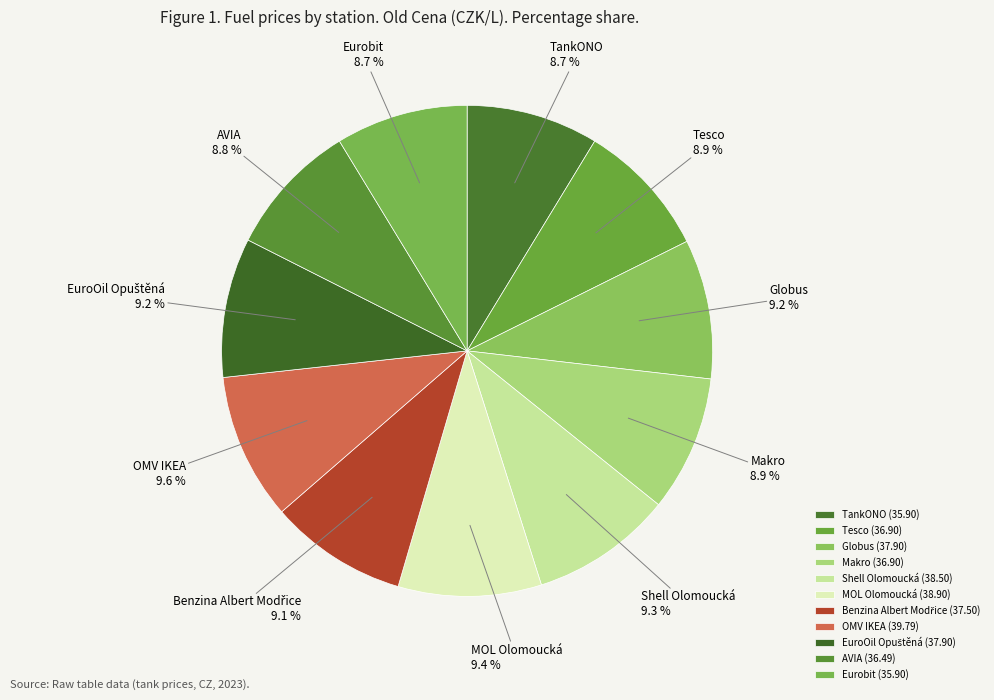

To the nearest percent, what is the difference between the TankONO and Shell Olomoucká slice percentages?

1%